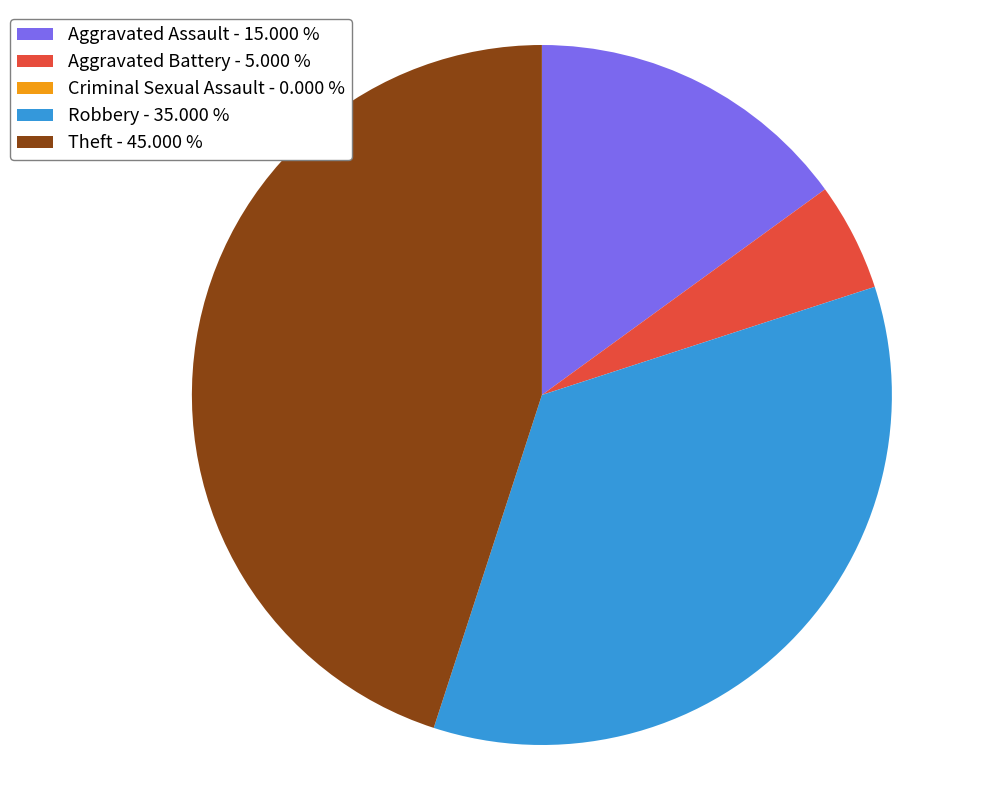

Is the sum of Theft and Robbery greater than half?

Yes